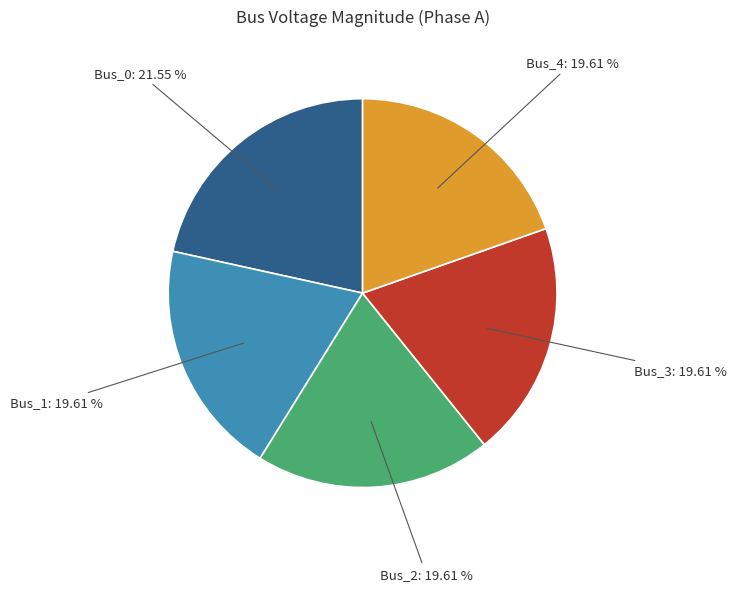

Which slice is the largest?

Bus_0